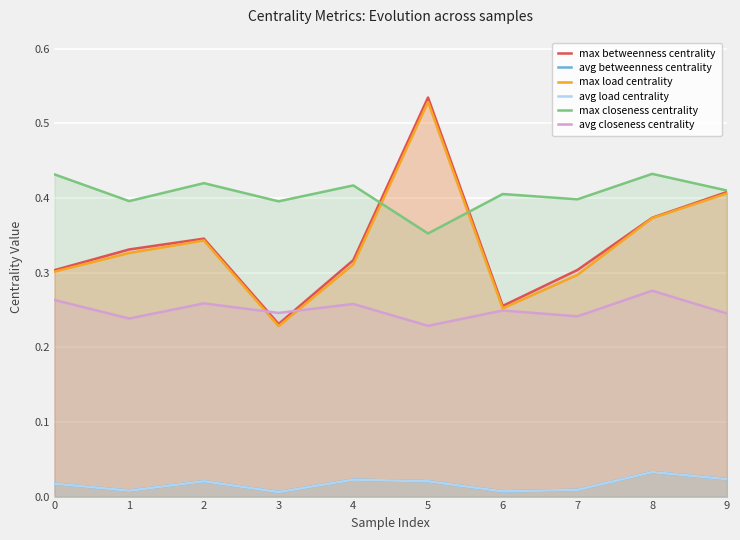

What is the sum of all avg load centrality values?

0.2